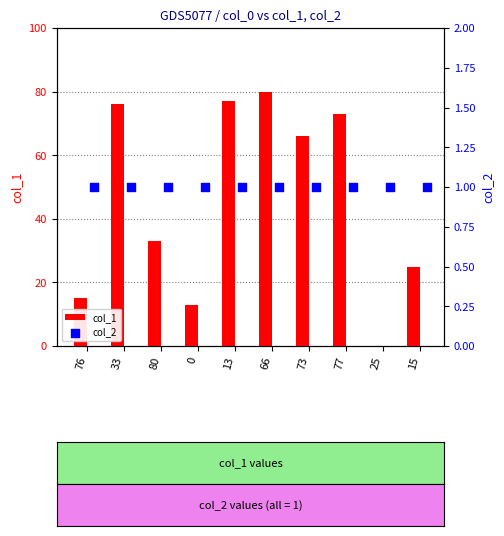

At how many categories does at least one series exceed 46?

5